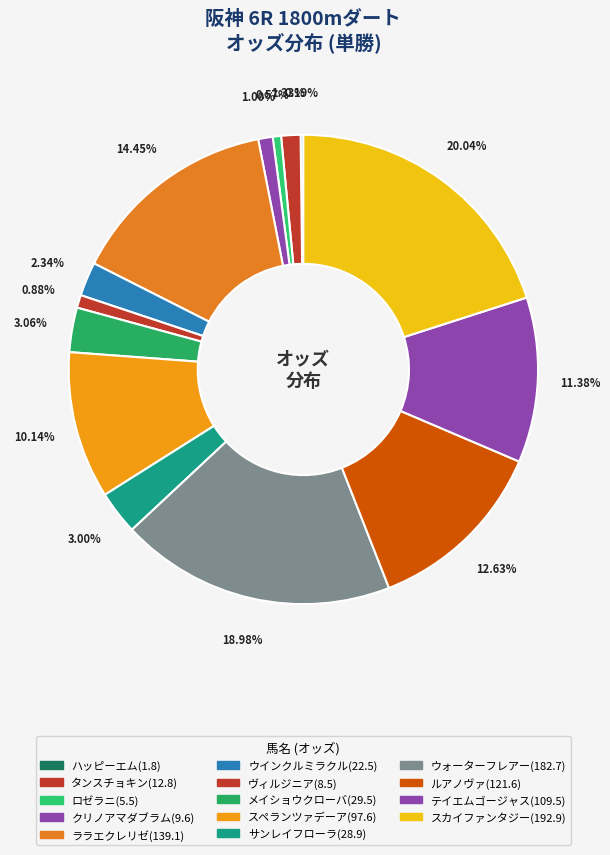

What percentage is the ウインクルミラクル(22.5) slice, to the nearest percent?

2%